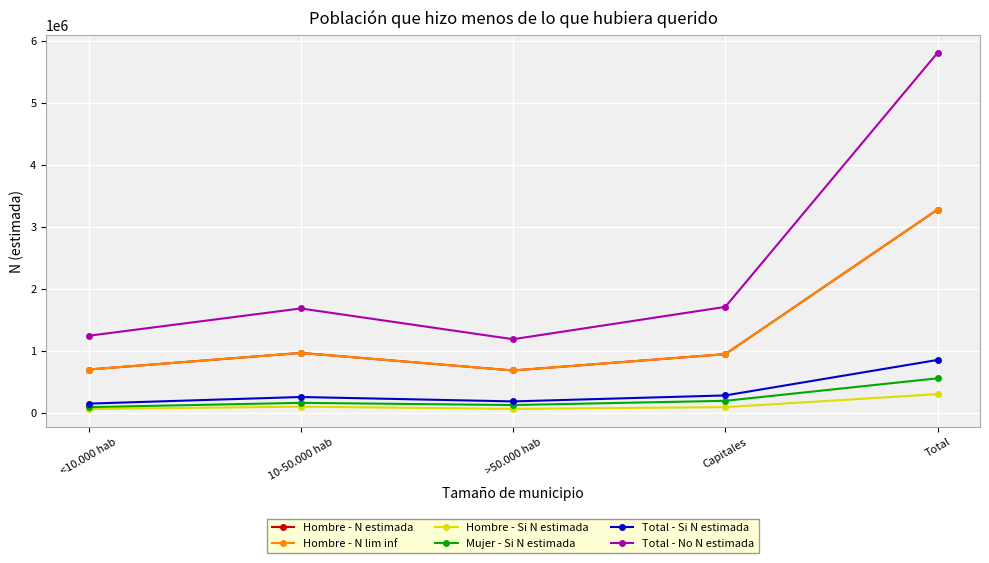

List the labels in order of Mujer - Si N estimada value, largest first.

Total, Capitales, 10-50.000 hab, >50.000 hab, <10.000 hab